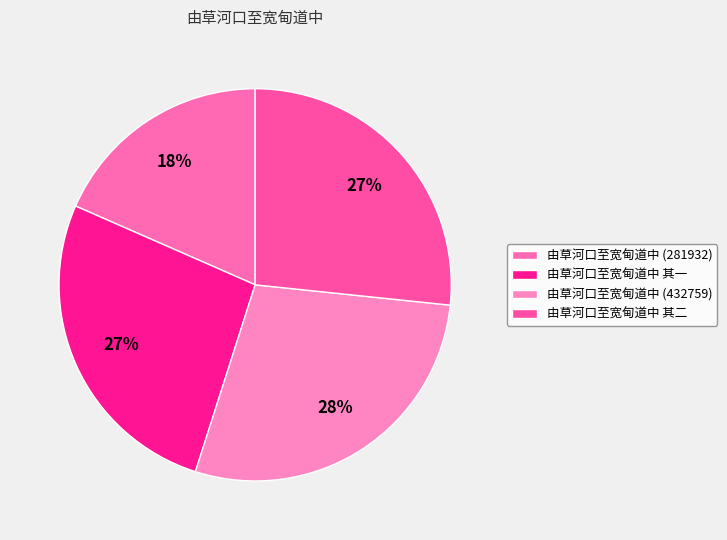

What percentage is the 由草河口至宽甸道中 其二 slice, to the nearest percent?

27%